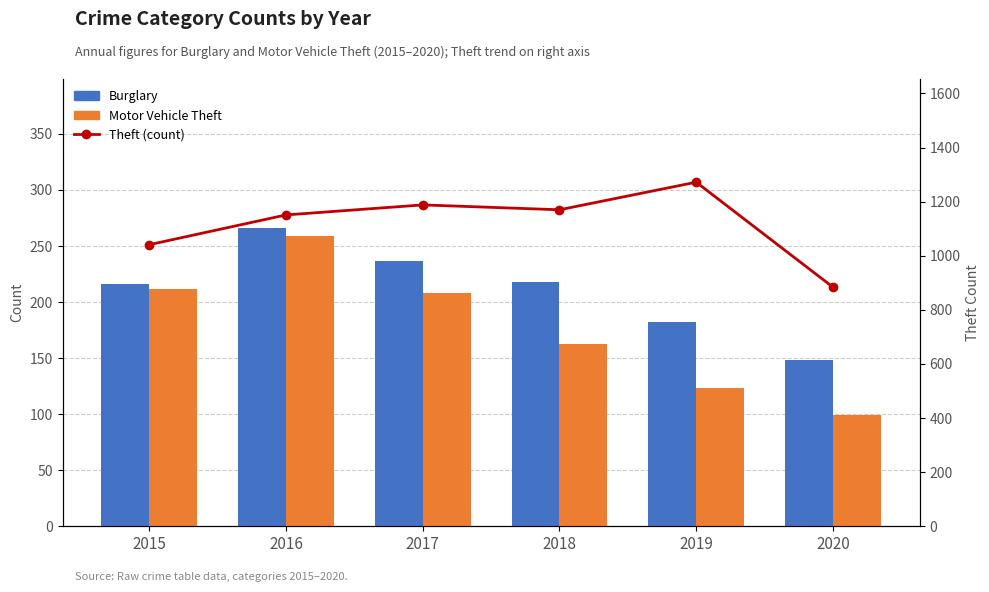

What is the total value across all series at 2020?

1131